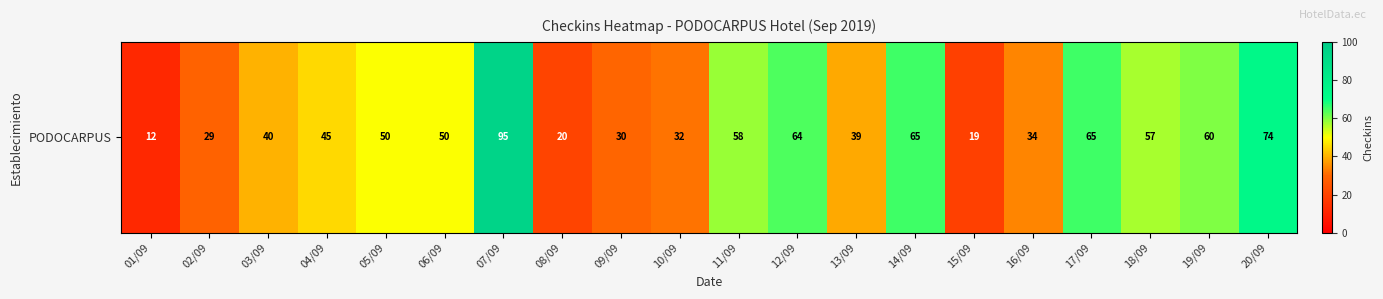

Reading right to left, extract all data points from this chart.

20/09=74	19/09=60	18/09=57	17/09=65	16/09=34	15/09=19	14/09=65	13/09=39	12/09=64	11/09=58	10/09=32	09/09=30	08/09=20	07/09=95	06/09=50	05/09=50	04/09=45	03/09=40	02/09=29	01/09=12